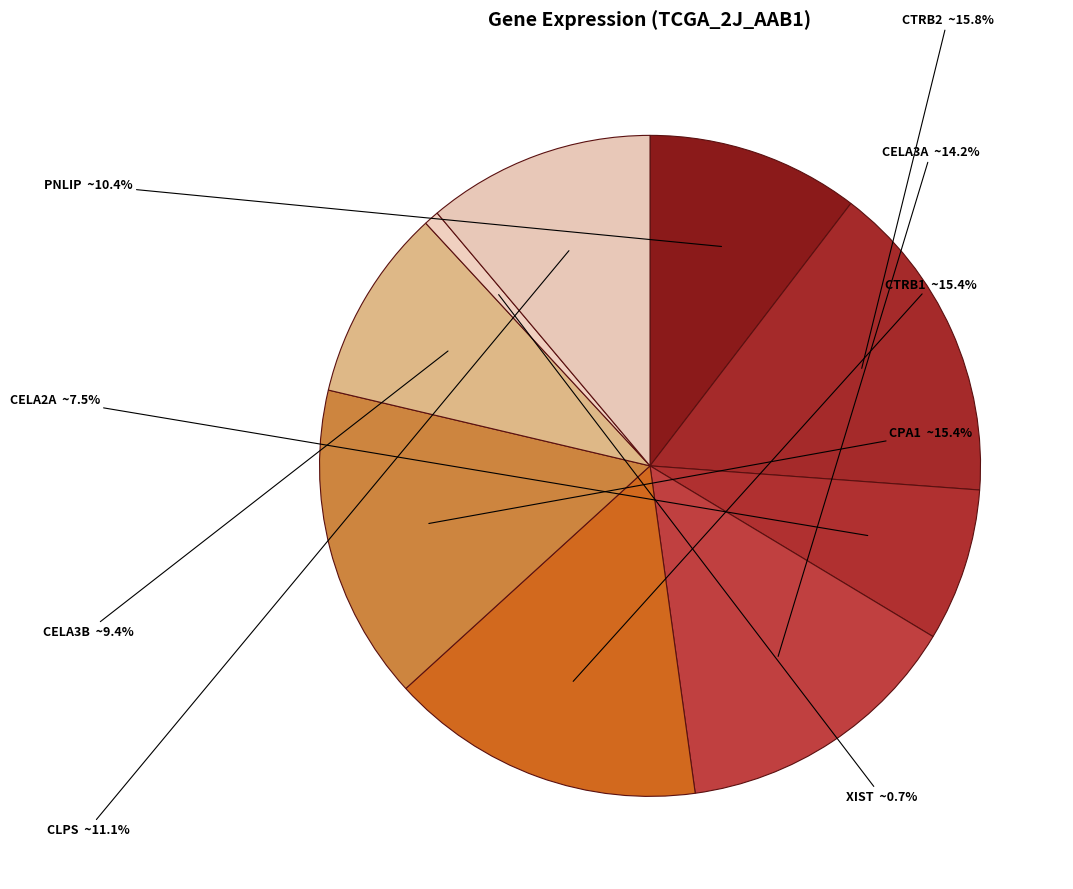

Which has a higher value, CPA1 or CELA3B?

CPA1